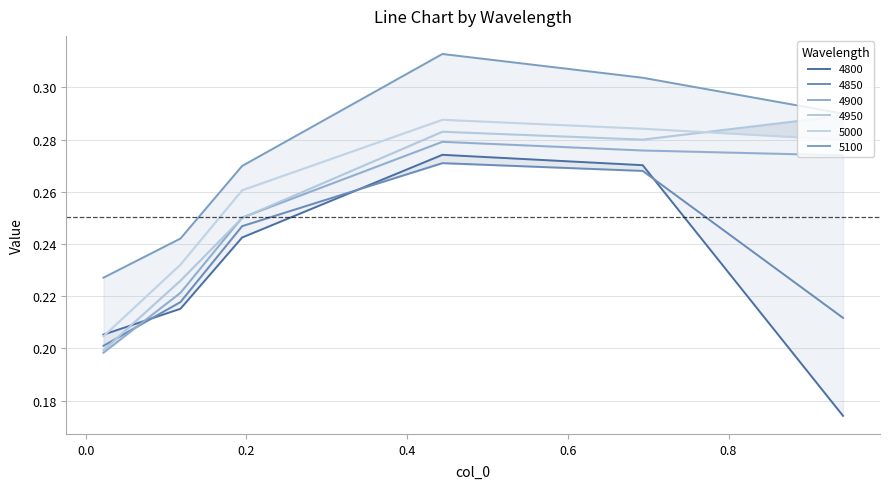

In 5000, how many points are higher than both neighbors (excluding endpoints)?

1